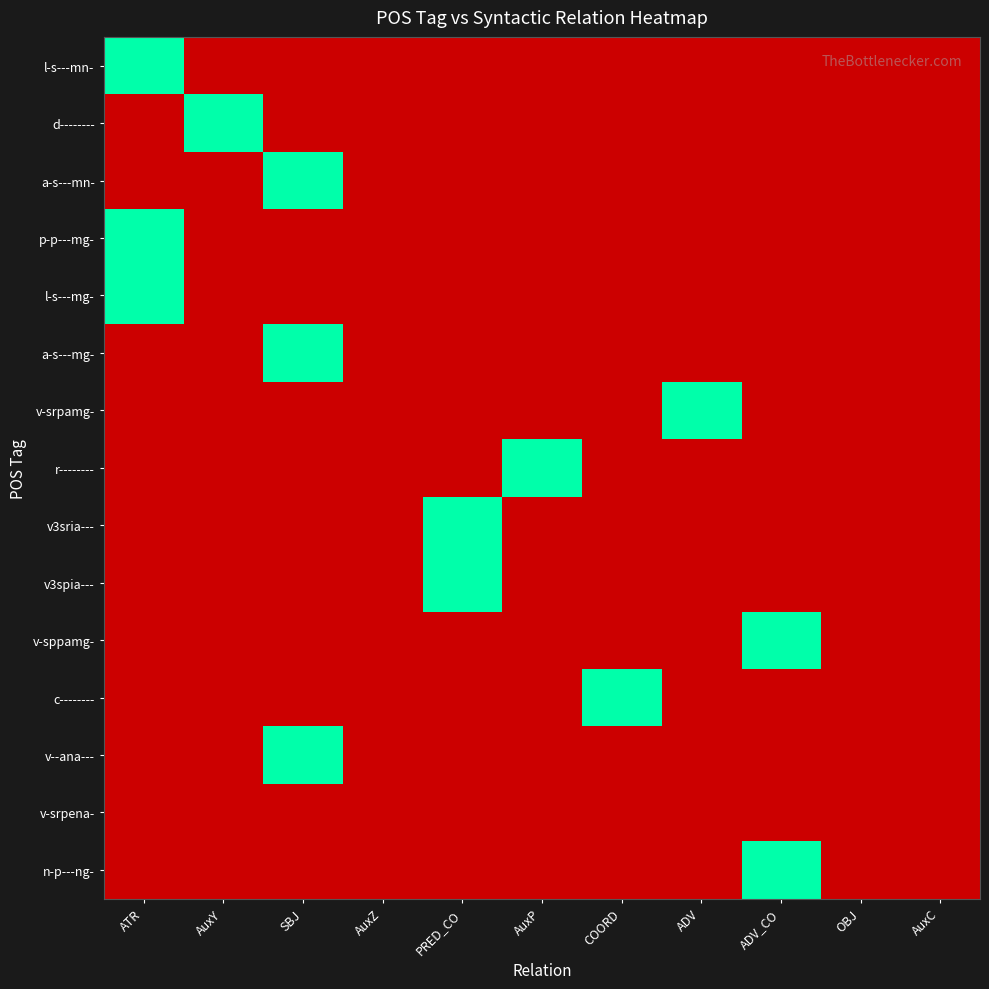

Which series has the largest range (max minus min)?

l-s---mn-